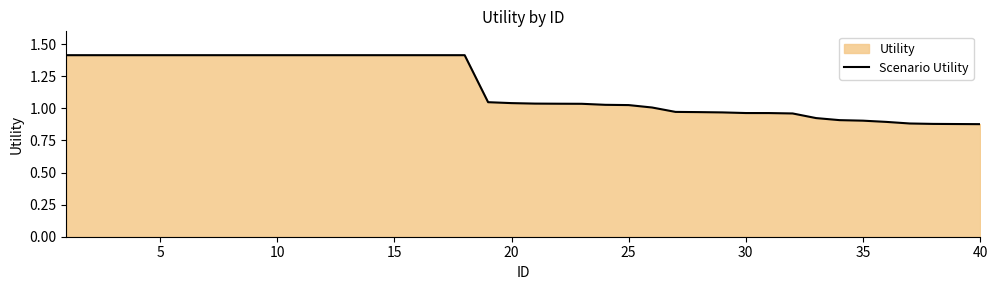

Reading left to right, extract all data points from this chart.

1.4	1.4	1.4	1.4	1.4	1.4	1.4	1.4	1.4	1.4	1.4	1.4	1.4	1.4	1.4	1.4	1.4	1.4	1.0	1.0	1.0	1.0	1.0	1.0	1.0	1.0	1.0	1.0	1.0	1.0	1.0	1.0	0.9	0.9	0.9	0.9	0.9	0.9	0.9	0.9